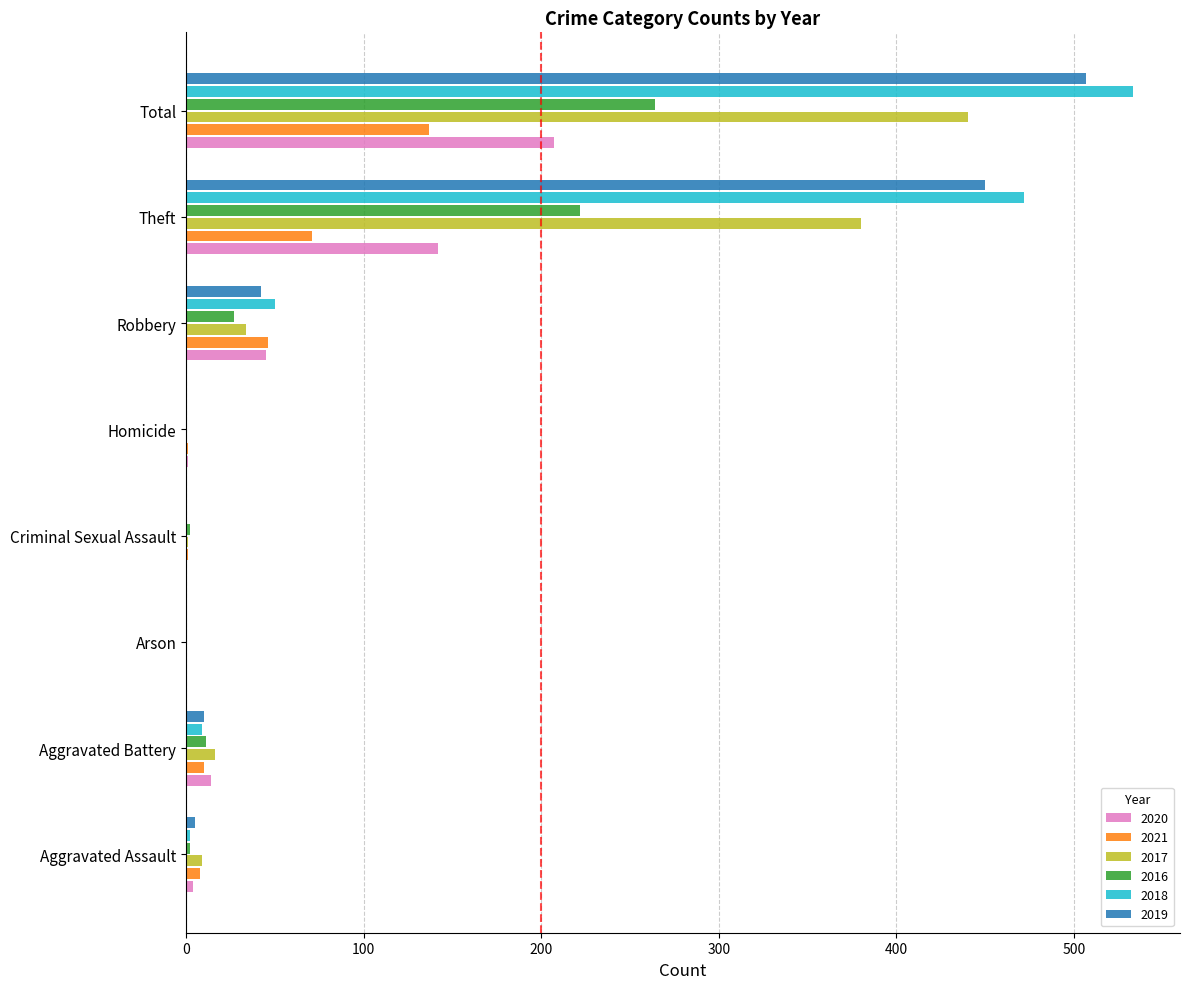

What is the average value of the 2017 series?

110